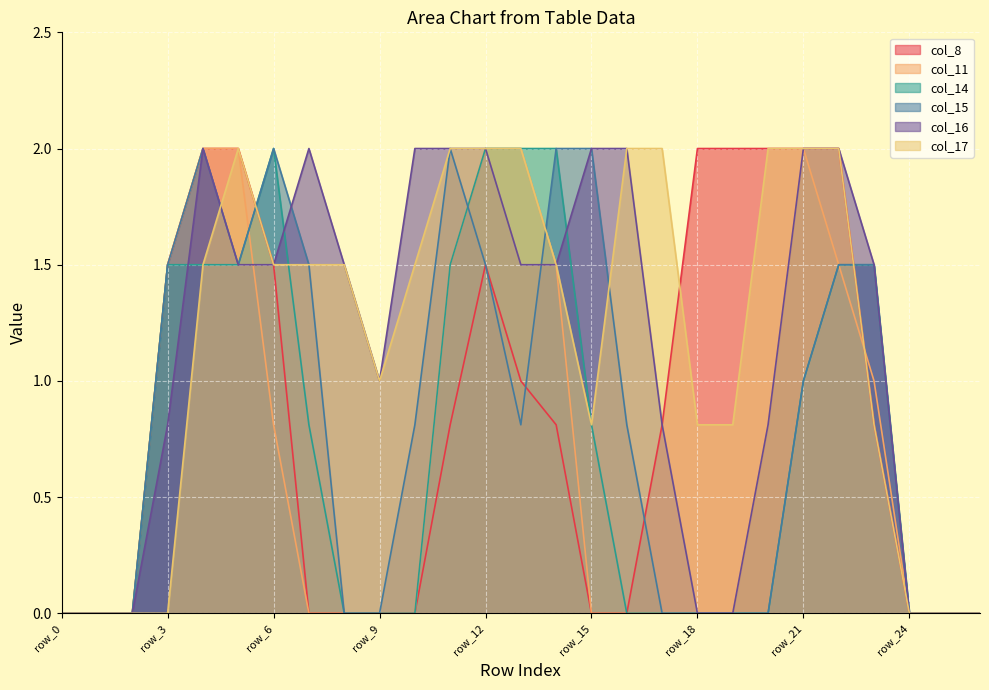

The value of col_8 at row_24 is 0.0. True or false?

True